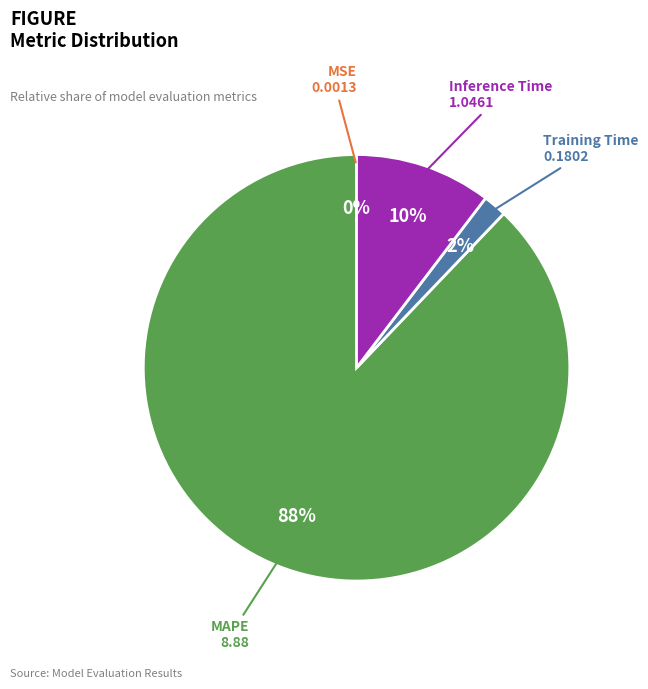

To the nearest percent, what portion does MAPE represent?

88%